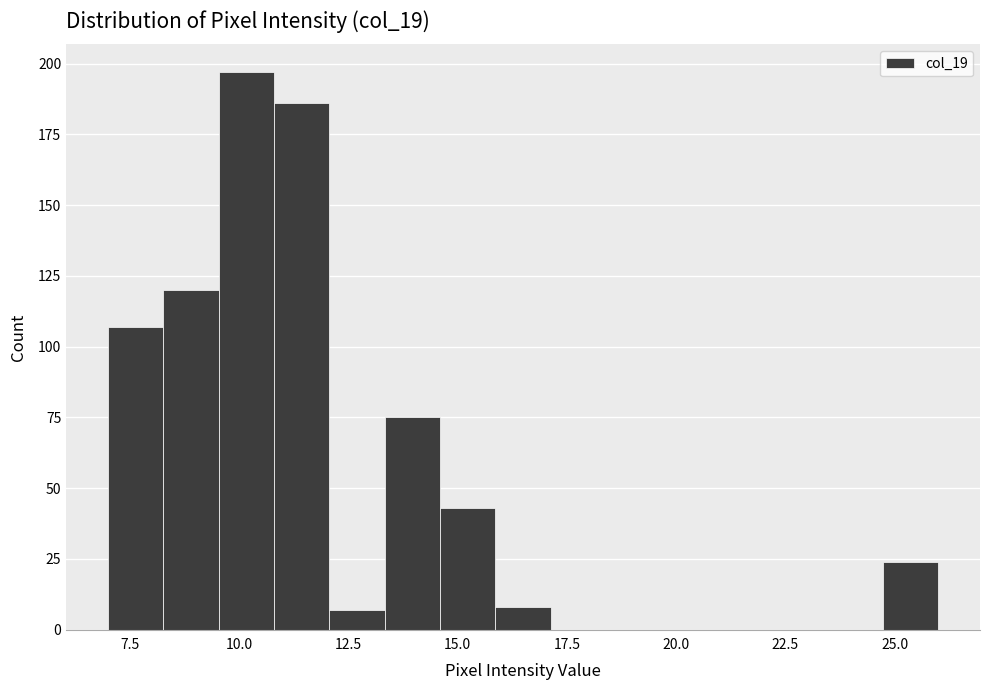

Read against the x-axis, roughly where is the centre of the tallest bar?

10.0